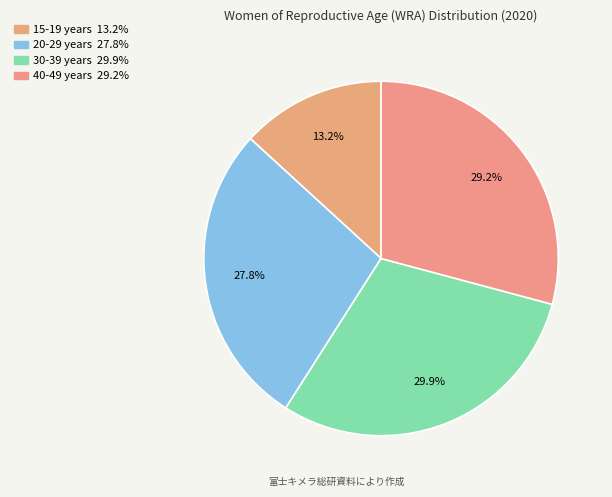

How many slices are in this pie chart?

4